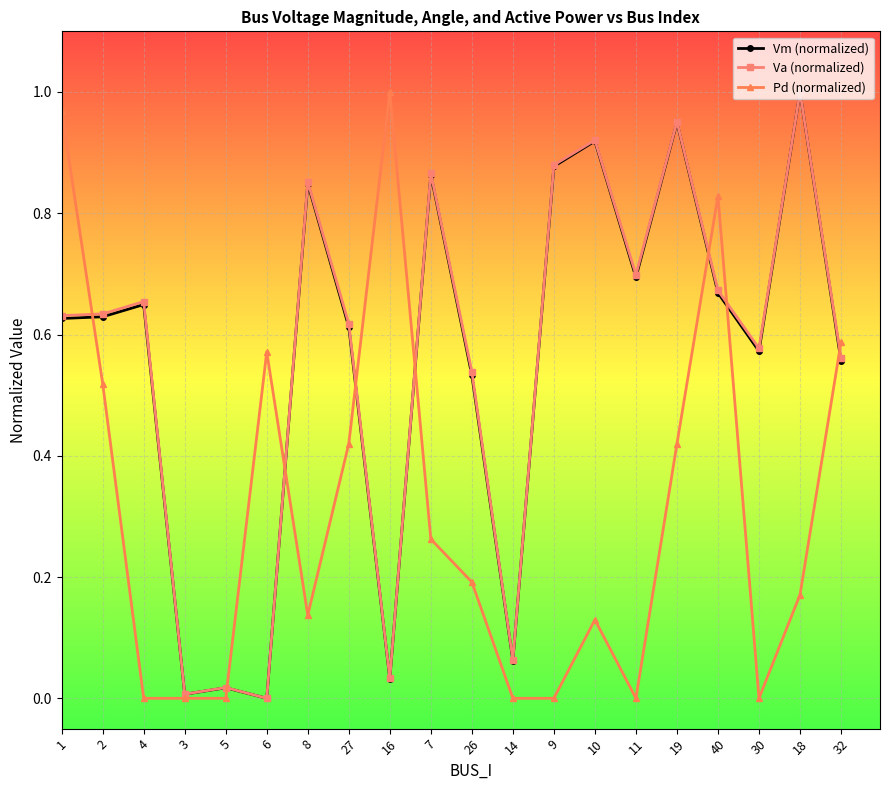

How many lines are shown in the chart?

3